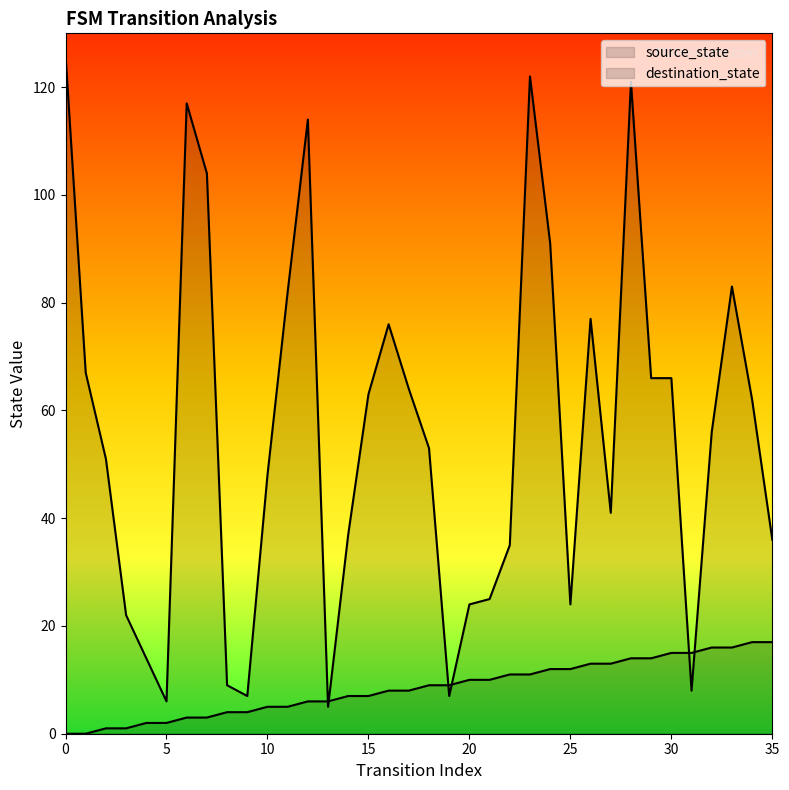

What is the difference between the second highest and minimum values in the source_state series?

17